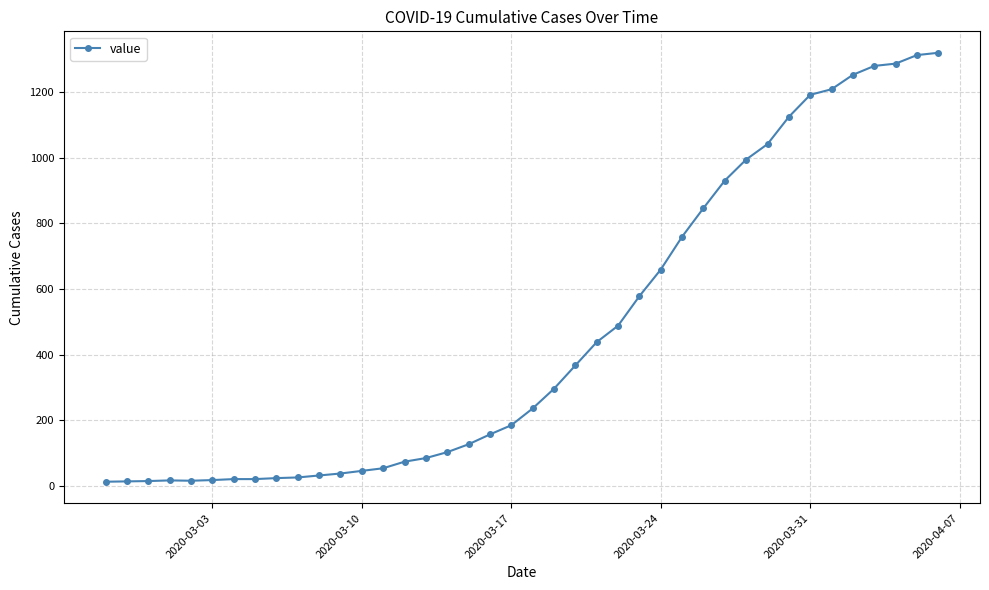

What is the maximum value shown in the chart?

1319